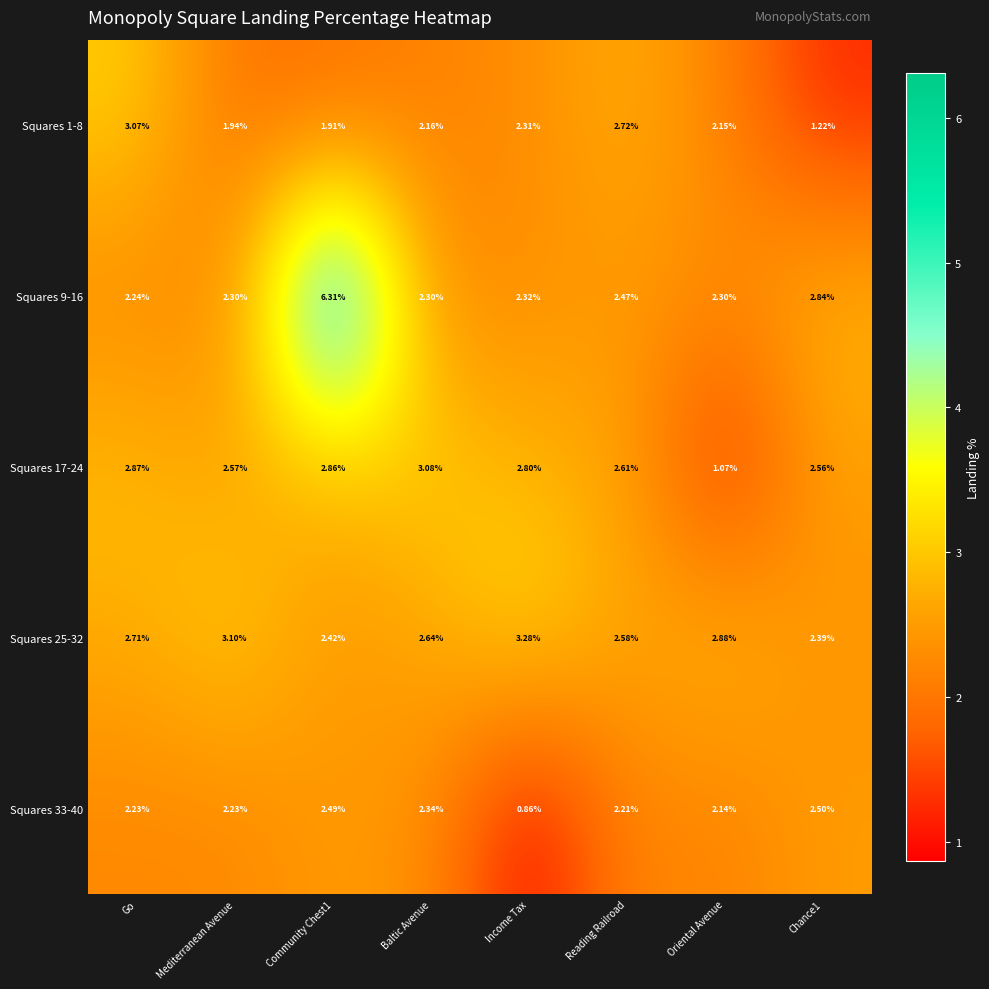

What is the maximum value shown in the chart?

6.3